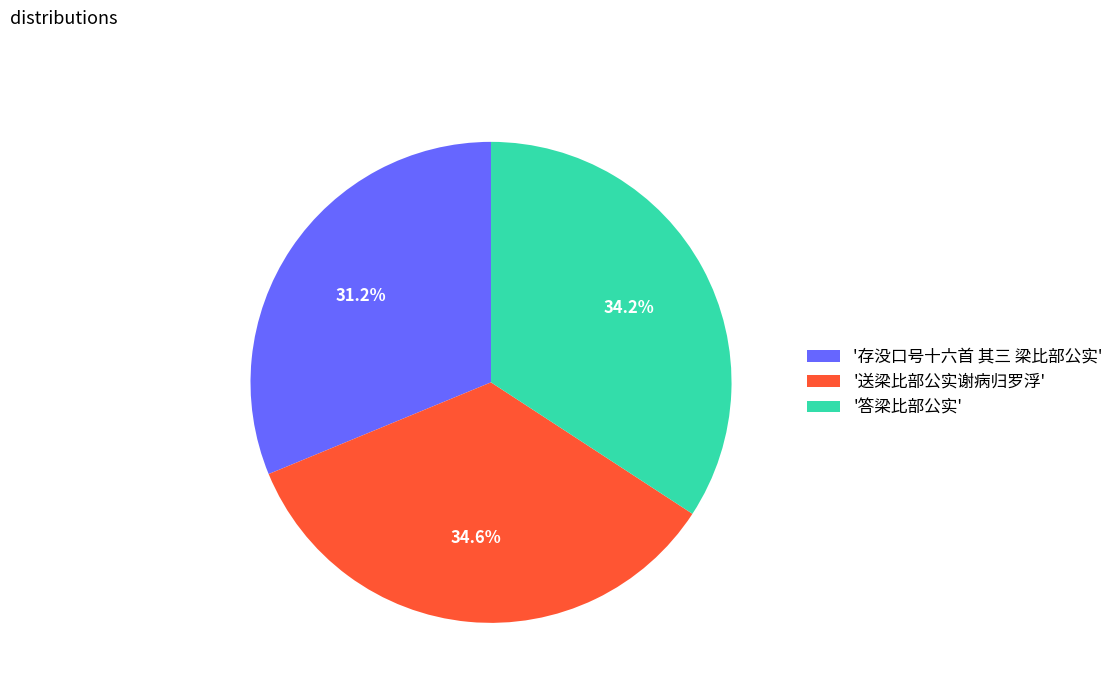

How many slices are in this pie chart?

3